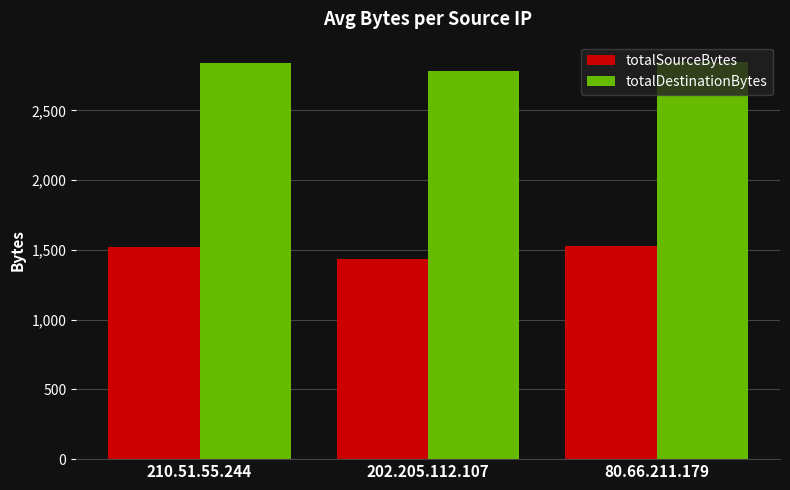

Which series has the widest spread of values?

totalSourceBytes